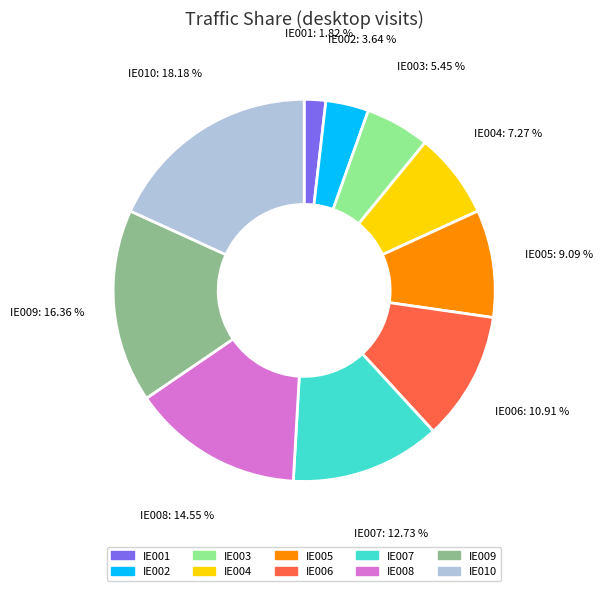

What percentage is NOT represented by IE010?

81.8%